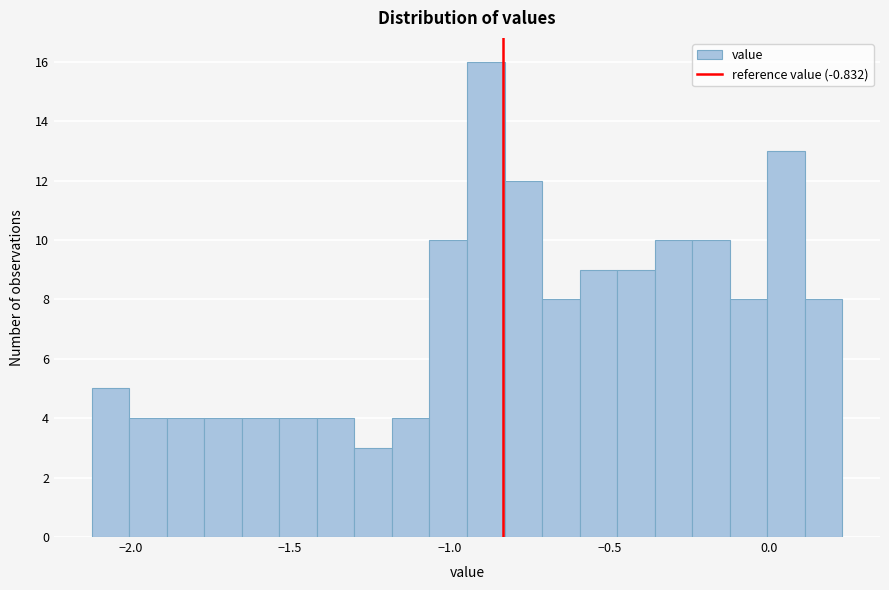

Read against the x-axis, roughly where is the centre of the tallest bar?

-0.90